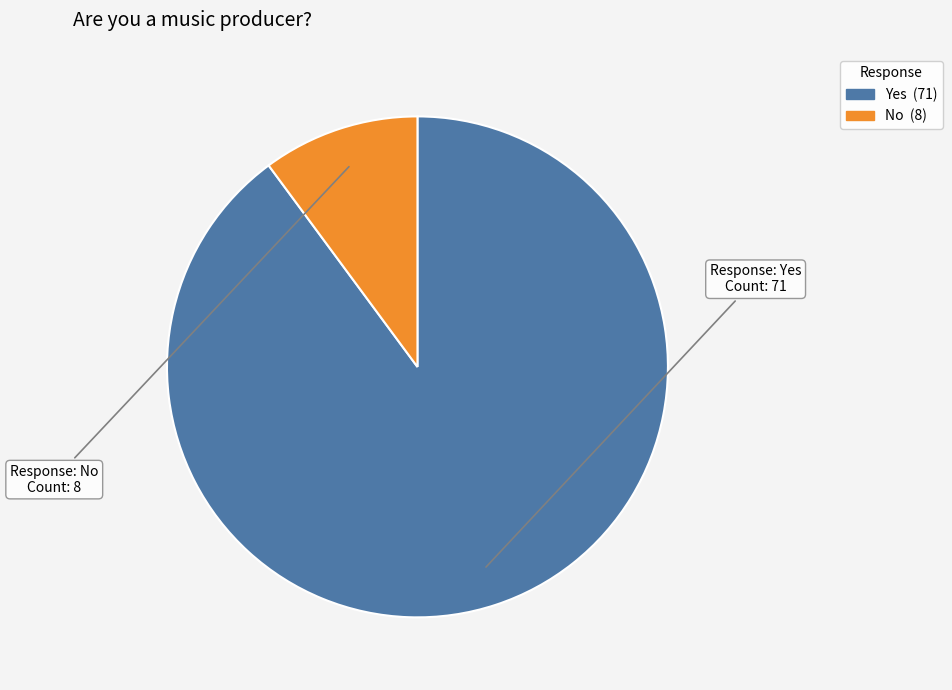

What is the ratio of the value at No to the value at Yes?

0.1